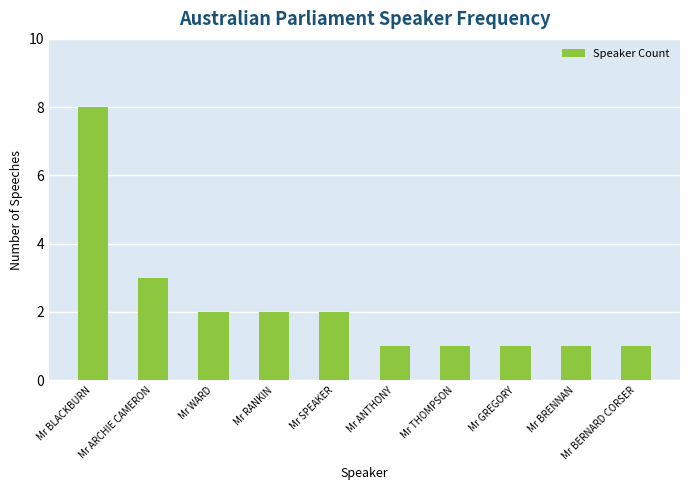

Reading right to left, what are all the values shown in this chart?

1	1	1	1	1	2	2	2	3	8